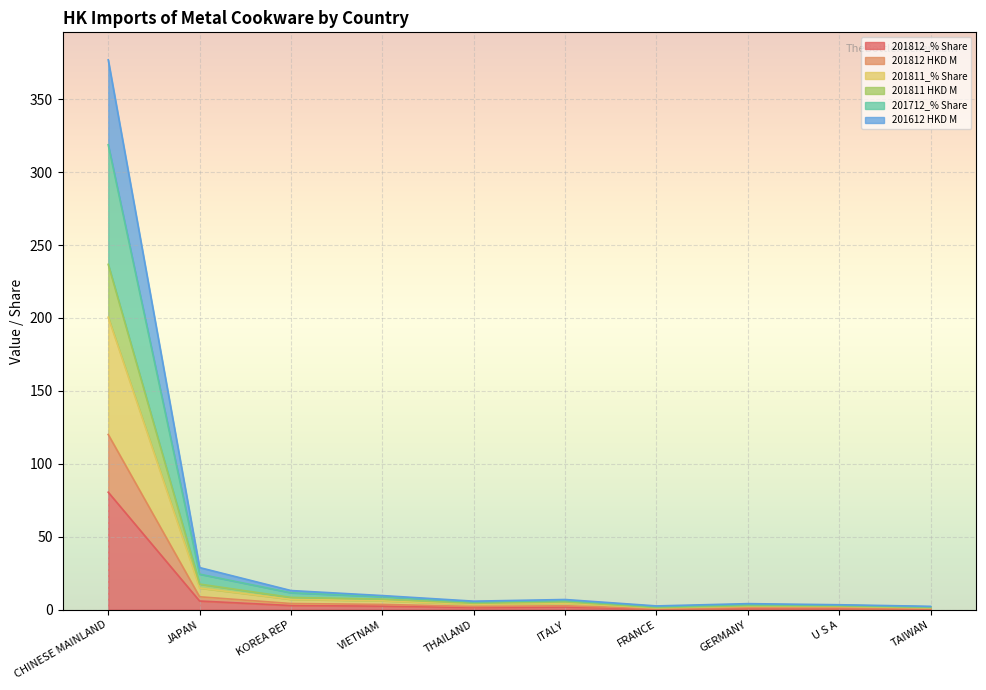

True or false: 201812 HKD M and 201811_% Share cross at least once.

False